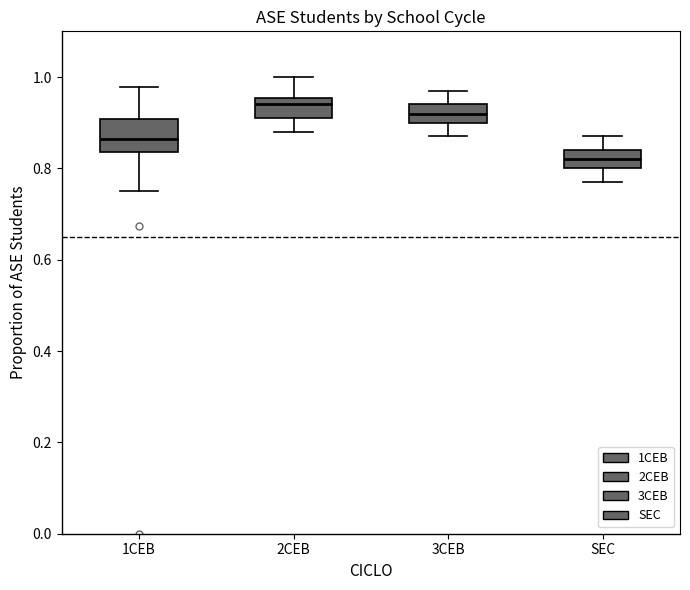

Reading left to right, read every box against the y-axis: the position of its median line, the range the box covers, and the ends of its whiskers. The values are not printed on the chart, so give them approximately, as read against the axis.

1CEB: median 0.86, box 0.84 to 0.90, whiskers 0.76 to 0.98
2CEB: median 0.94, box 0.92 to 0.96, whiskers 0.88 to 1.00
3CEB: median 0.92, box 0.90 to 0.94, whiskers 0.88 to 0.98
SEC: median 0.82, box 0.80 to 0.84, whiskers 0.78 to 0.88